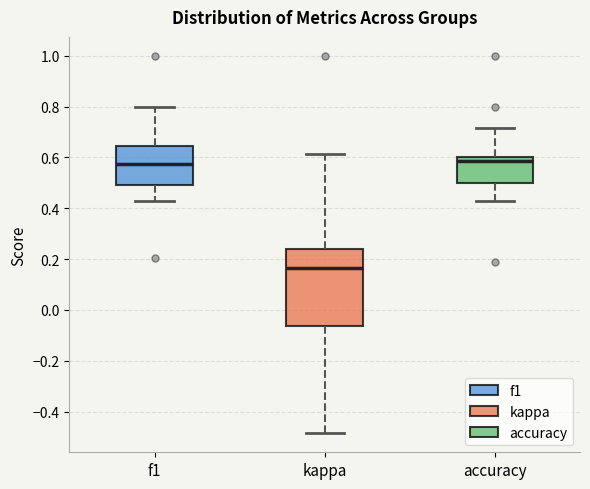

Comparing the boxes themselves (not the whiskers), which one is the tallest?

kappa